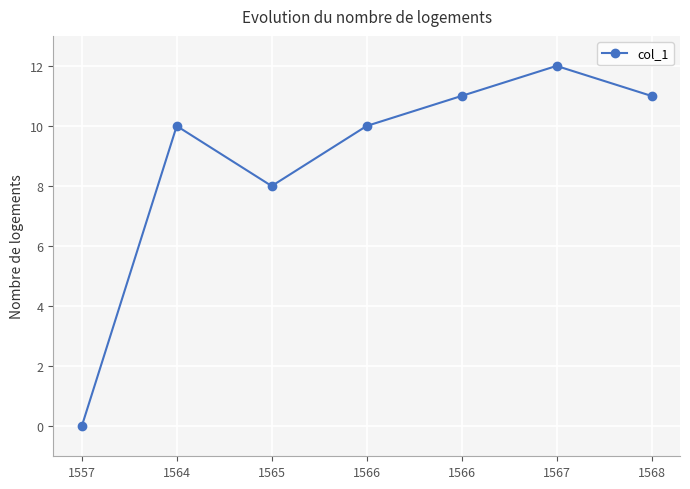

How many values are above zero?

6